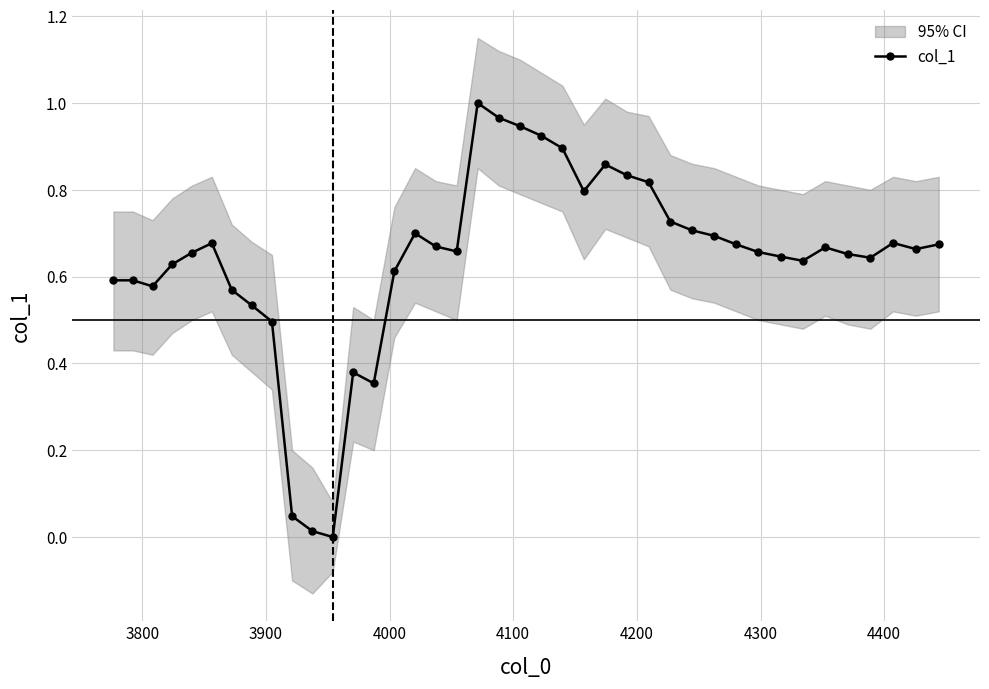

The value at 4300 is 0.9. True or false?

False